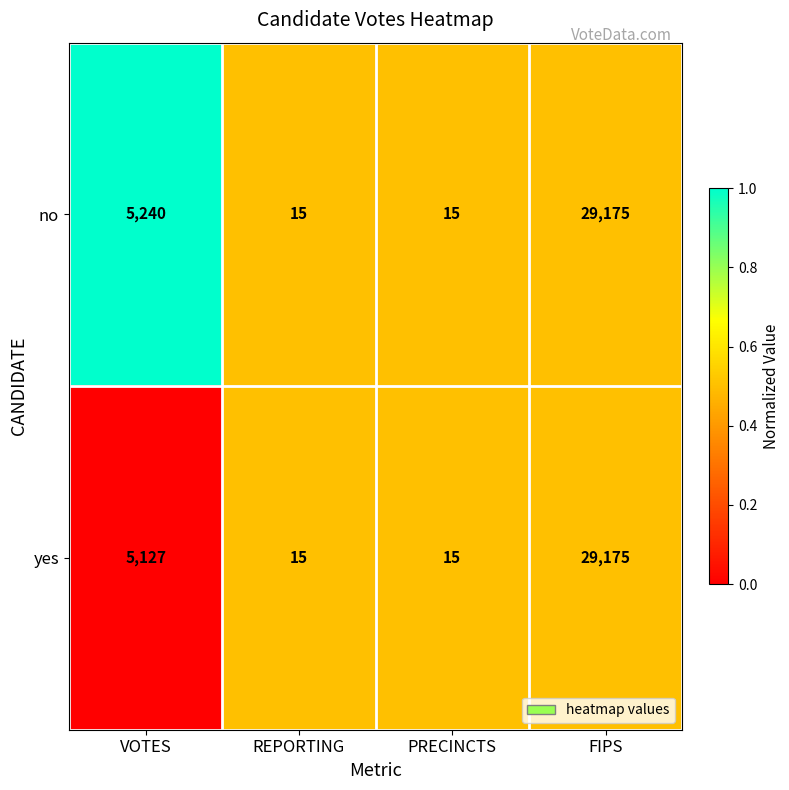

Which series has the largest total across all categories?

no